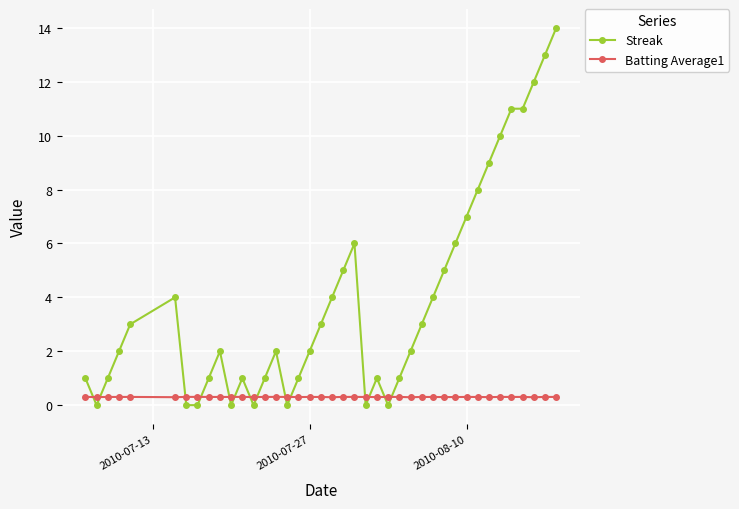

How many lines are shown in the chart?

2